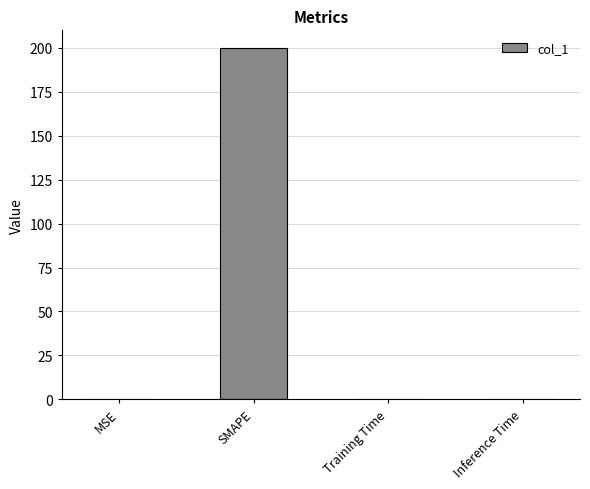

What is the greatest value displayed?

200.0